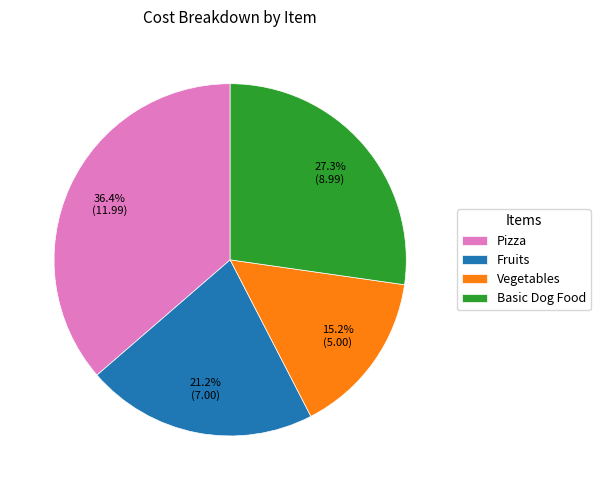

Between Pizza and Basic Dog Food, which is larger?

Pizza